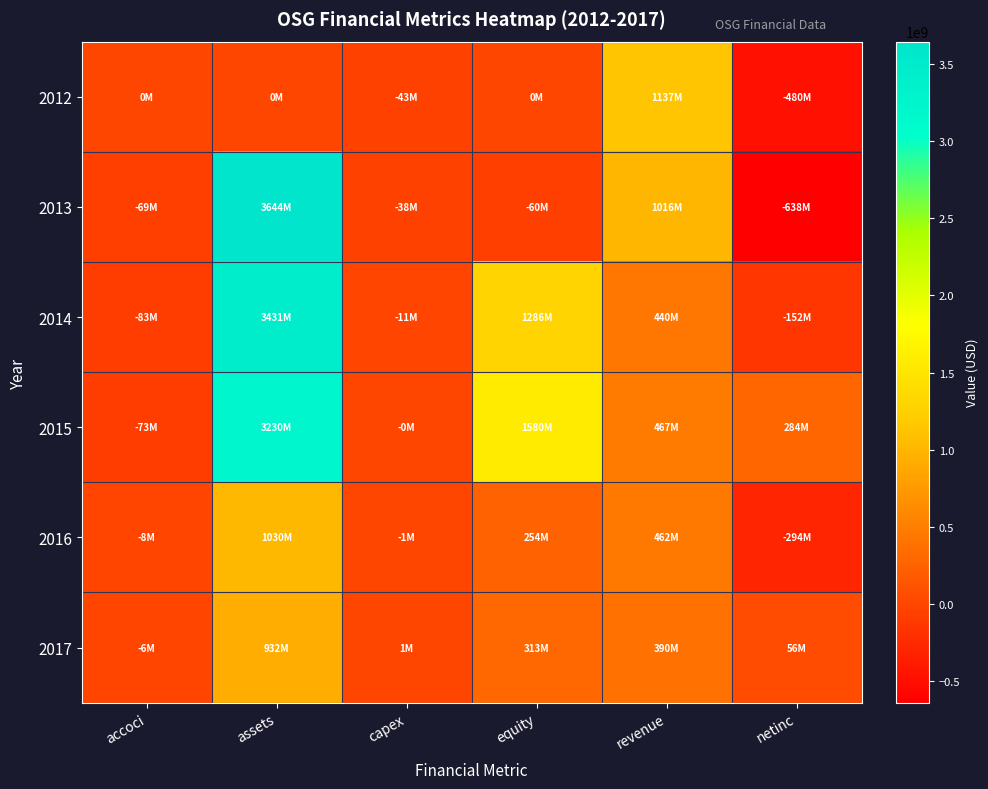

What is the maximum value shown in the chart?

3644494000